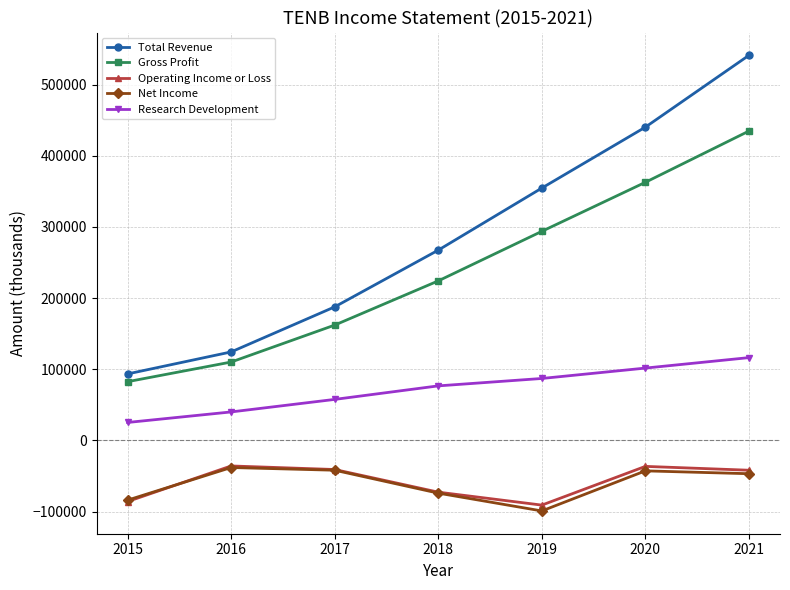

What is the difference between the maximum and minimum values in the Gross Profit series?

352100